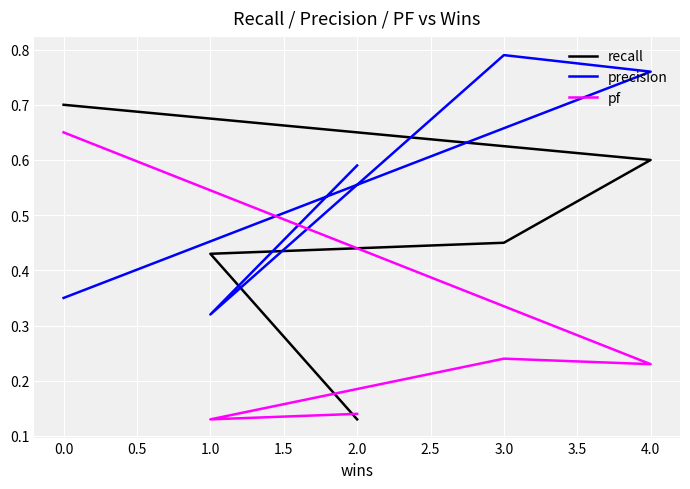

Rank the series by their average value, from lowest to highest.

pf, recall, precision